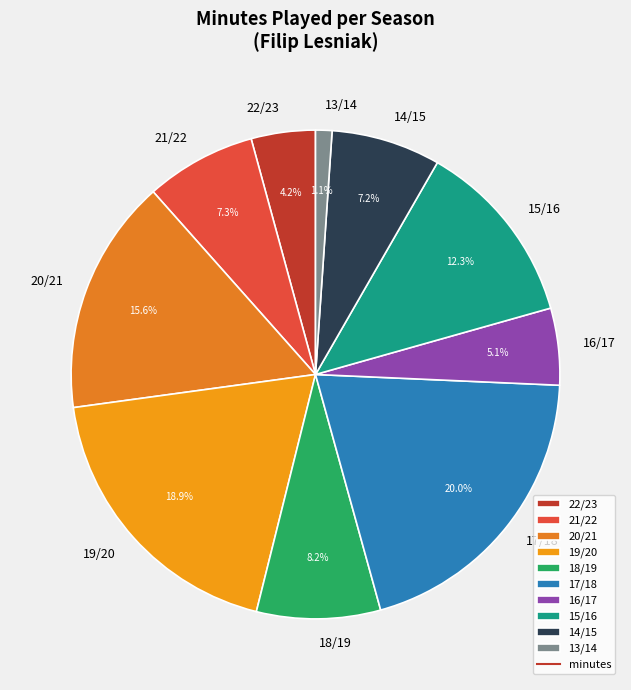

What percentage do 22/23 and 16/17 together represent?

9.3%